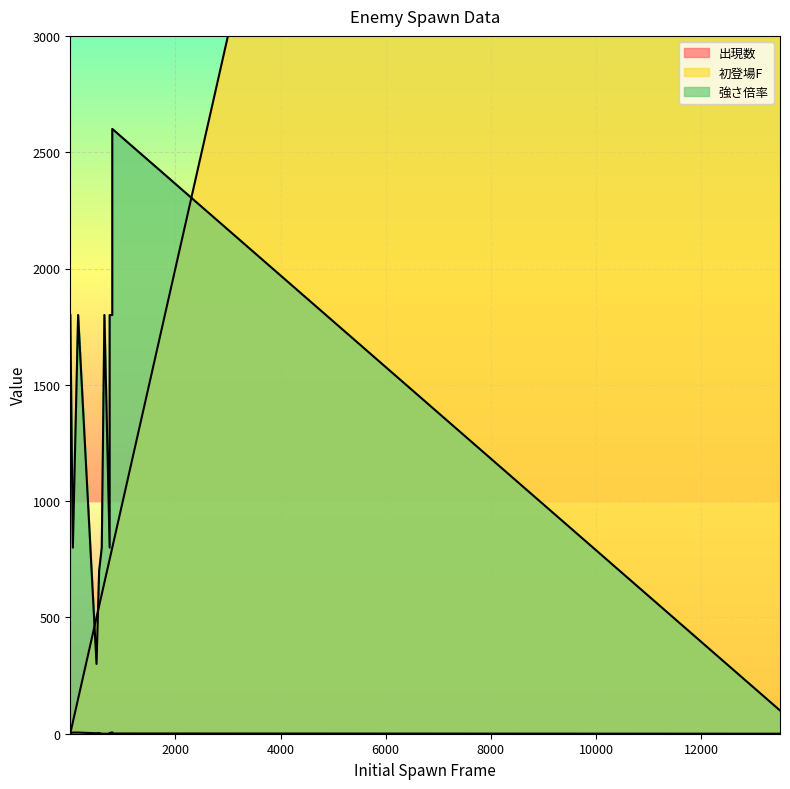

List the series in order of their overall mean, highest first.

line_初登場F, line_強さ倍率, line_出現数